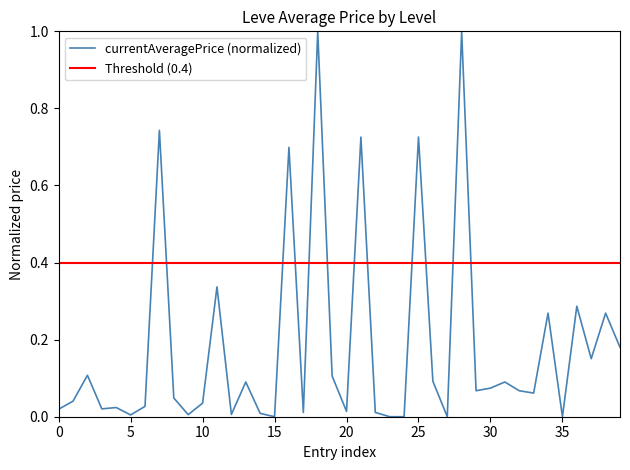

How many positive values are there?

35